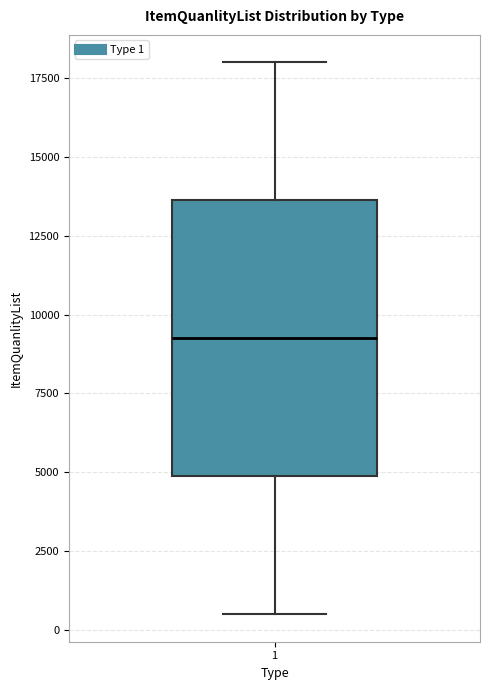

Read this box plot against the y-axis: the position of the median line, the range covered by the box, and the ends of both whiskers. The values are not printed on the chart, so give them approximately, as read against the axis.

median 9500, box 5000 to 13500, whiskers 500 to 18000